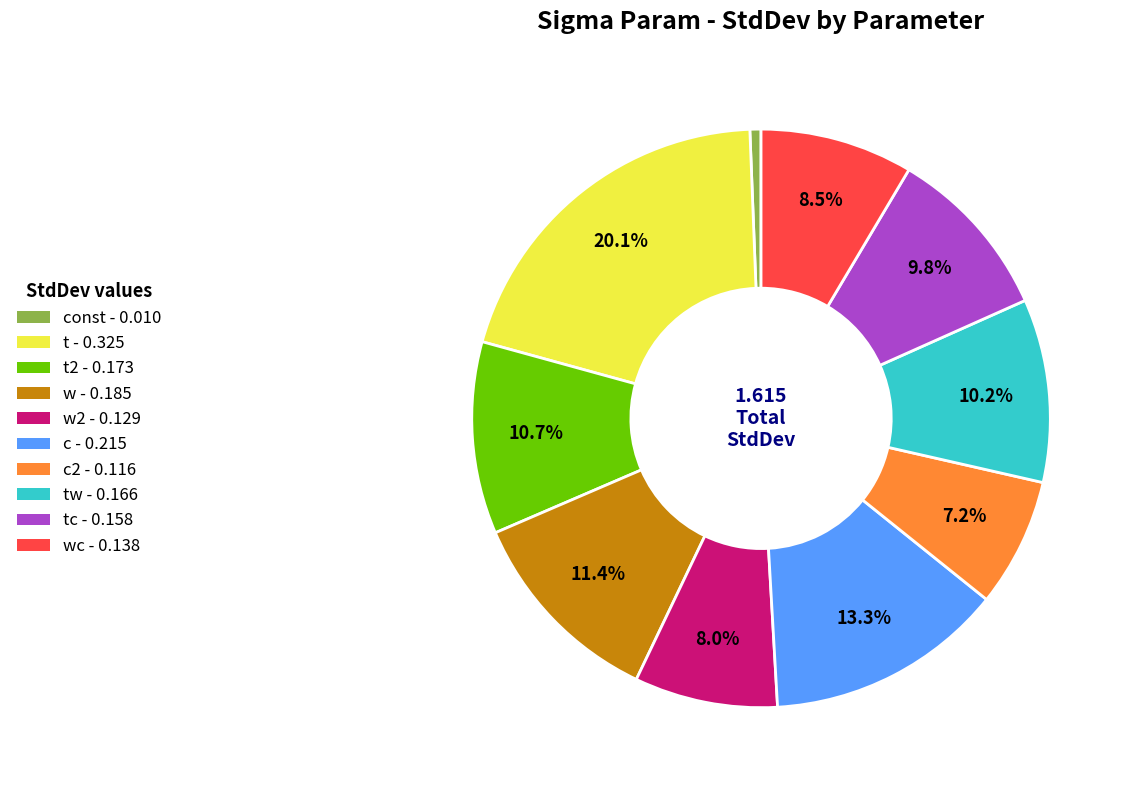

Which category has the biggest portion of the pie?

t - 0.325